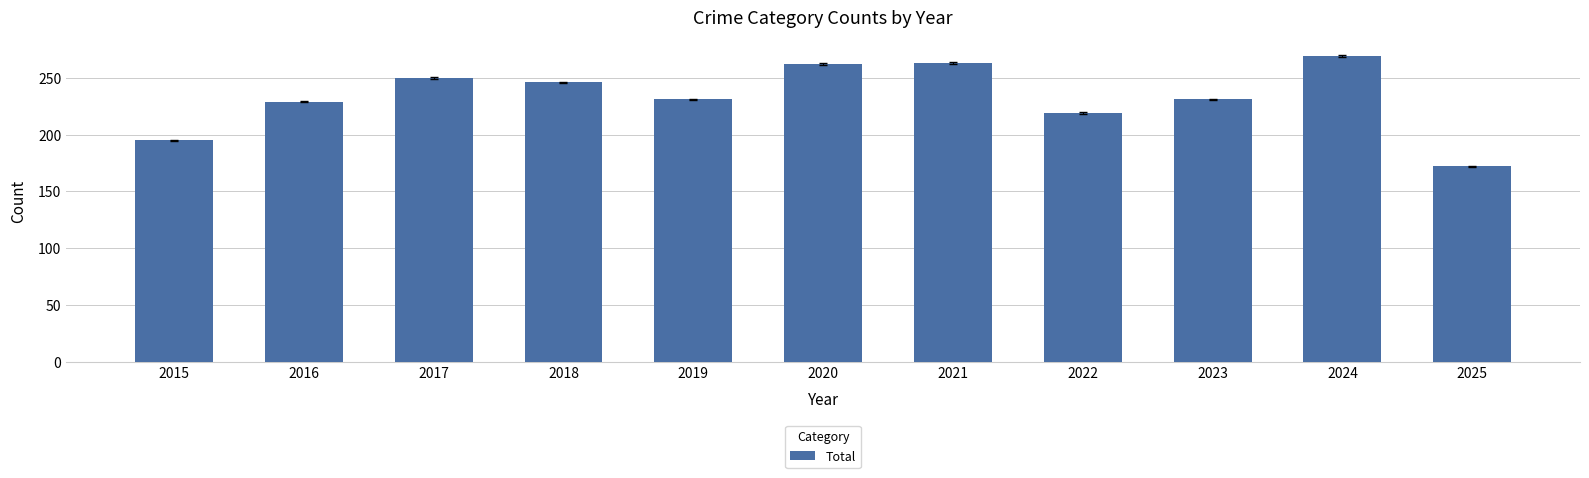

How many categories are shown in the chart?

11